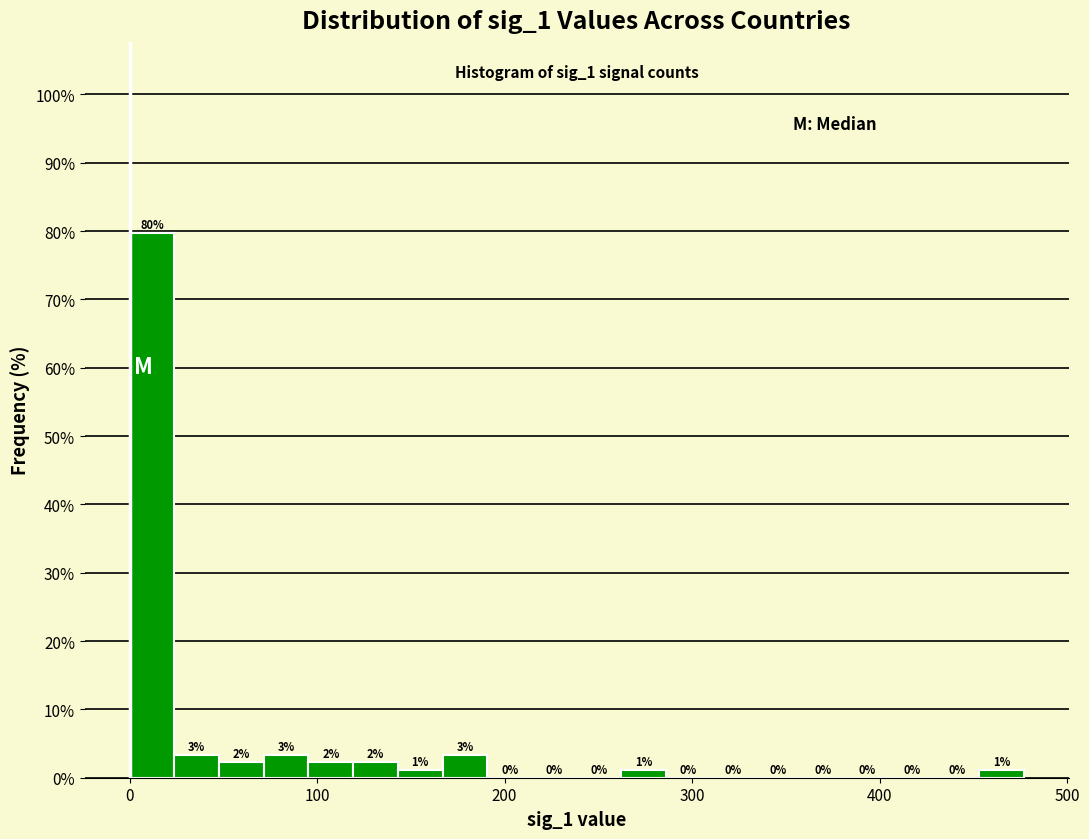

Around what value on the x-axis is the tallest bar? Give the approximate position of its centre, as read against the axis.

10